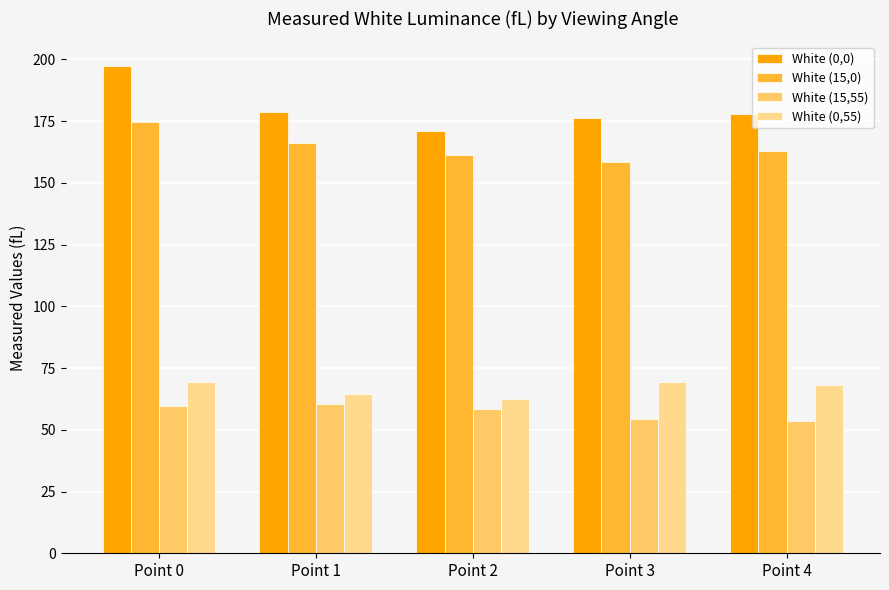

What is the sum of all White (0,55) values?

333.7